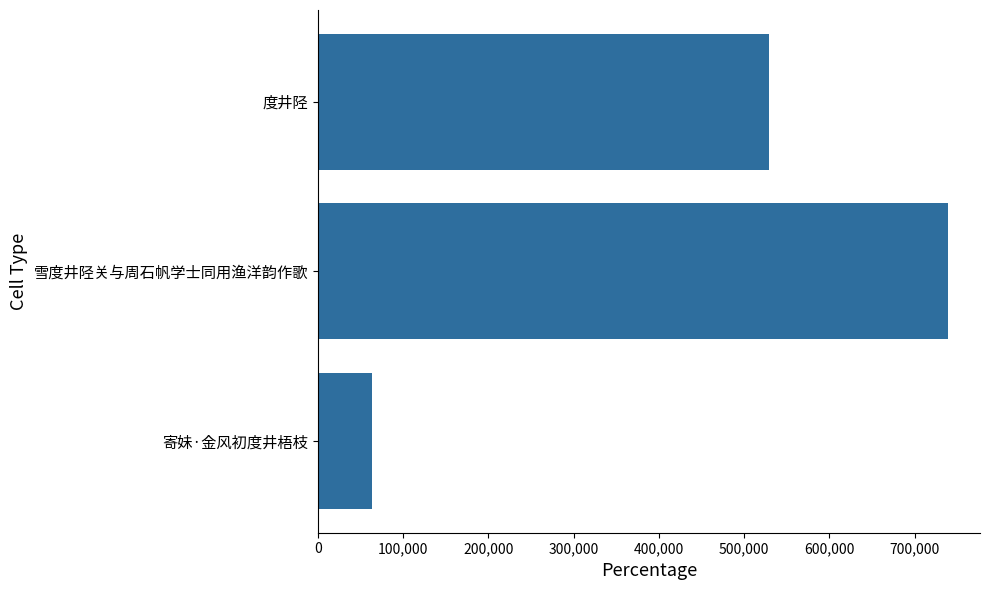

Reading top to bottom, what are all the values shown in this chart?

度井陉=529327	雪度井陉关与周石帆学士同用渔洋韵作歌=739526	寄妹·金风初度井梧枝=63088